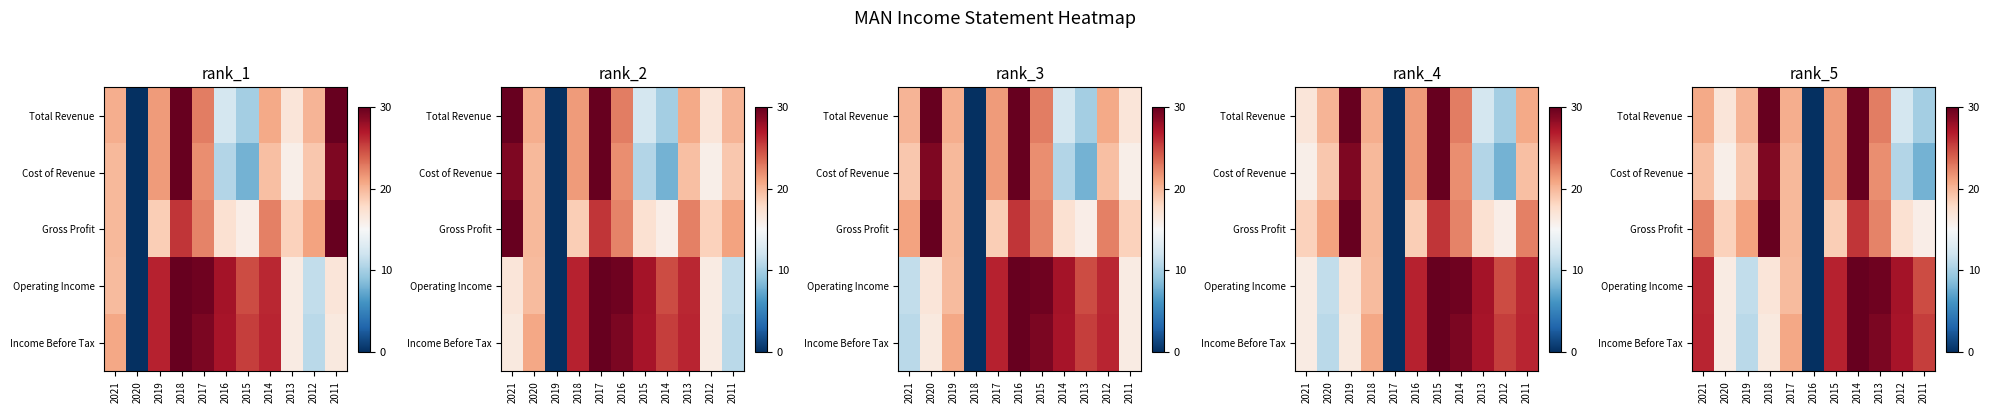

The value of Cost of Revenue at 2015 is 21.4. True or false?

True